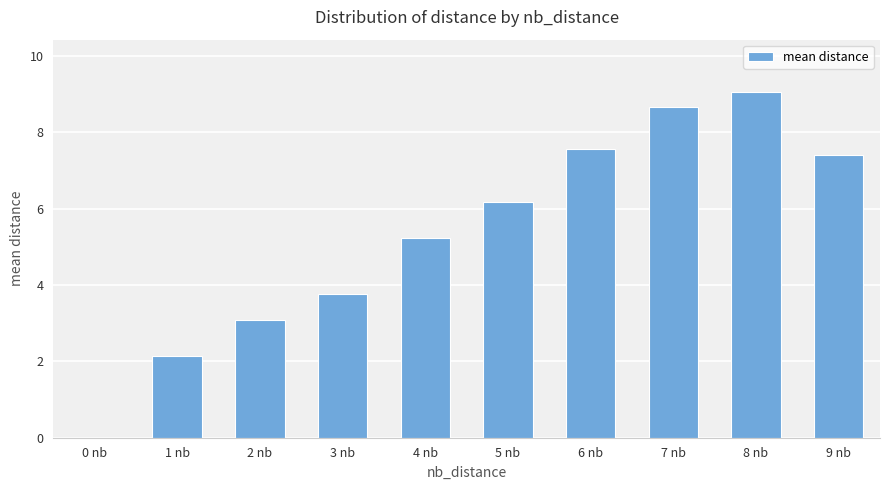

Where is the data nearest to the value 4?

3 nb